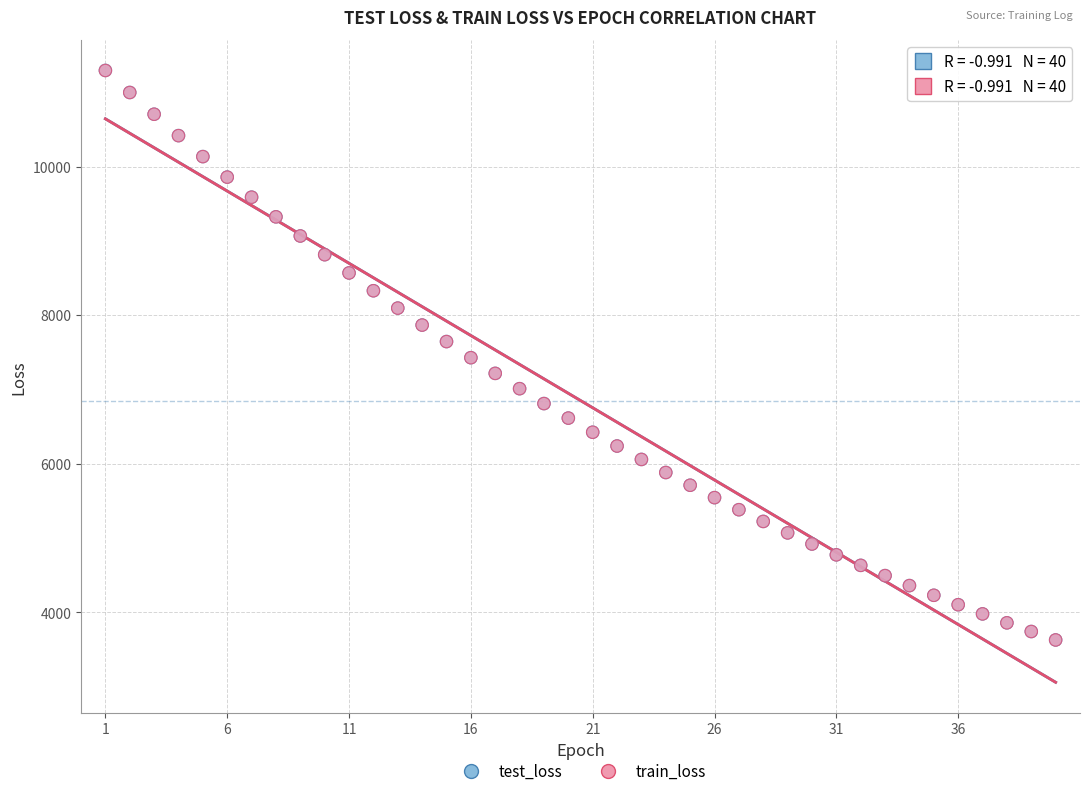

What are all the series names shown in the legend?

test_loss, train_loss